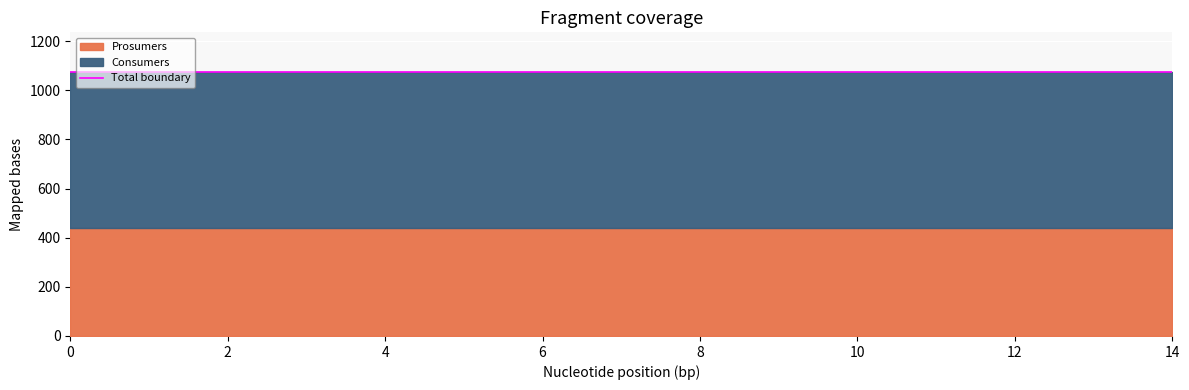

True or false: Consumers and Prosumers intersect in this chart.

False